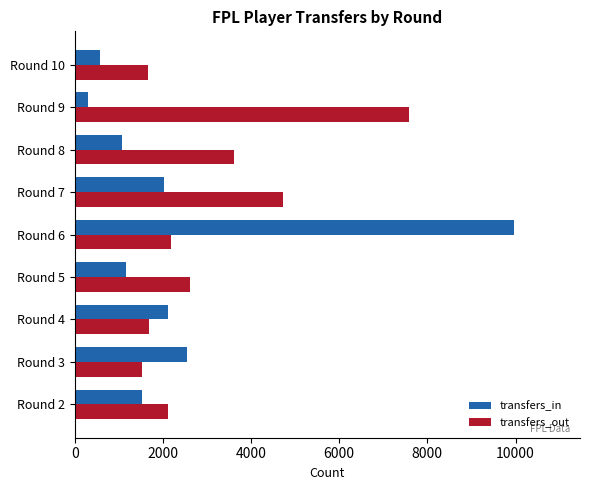

The value of transfers_in at Round 5 is 569. True or false?

False